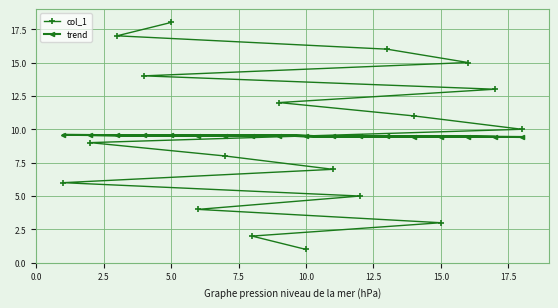

At which category is the sum across all series the highest?

5.0